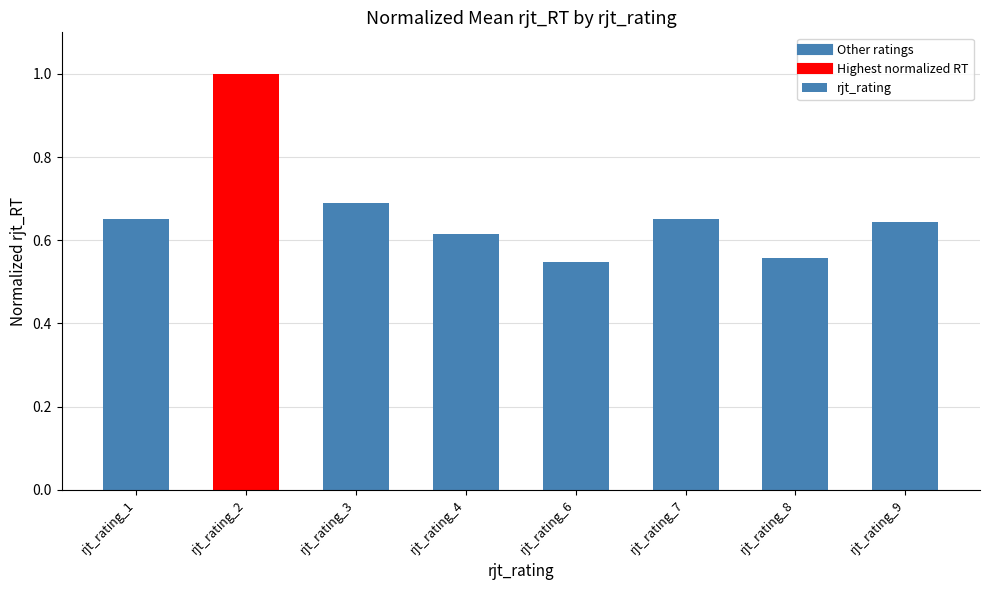

Between rjt_rating_9 and rjt_rating_4, which is larger?

rjt_rating_9